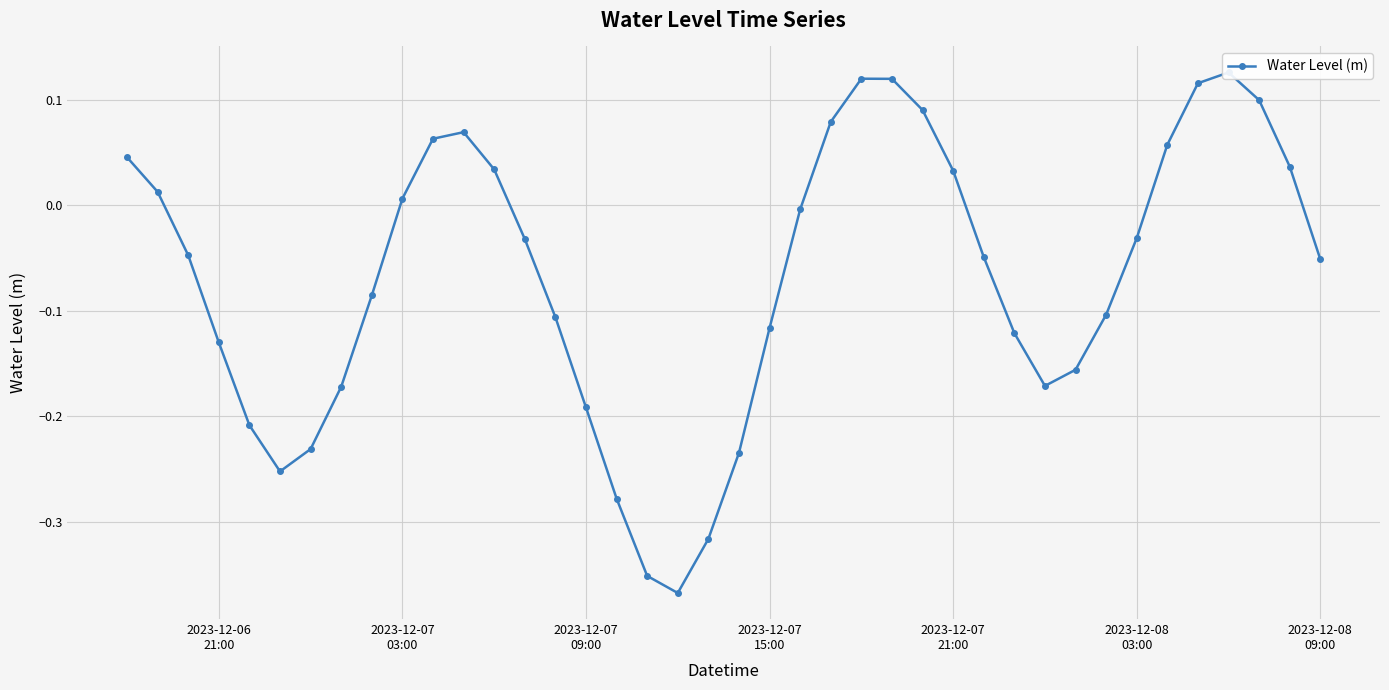

How many distinct data groups are displayed?

1